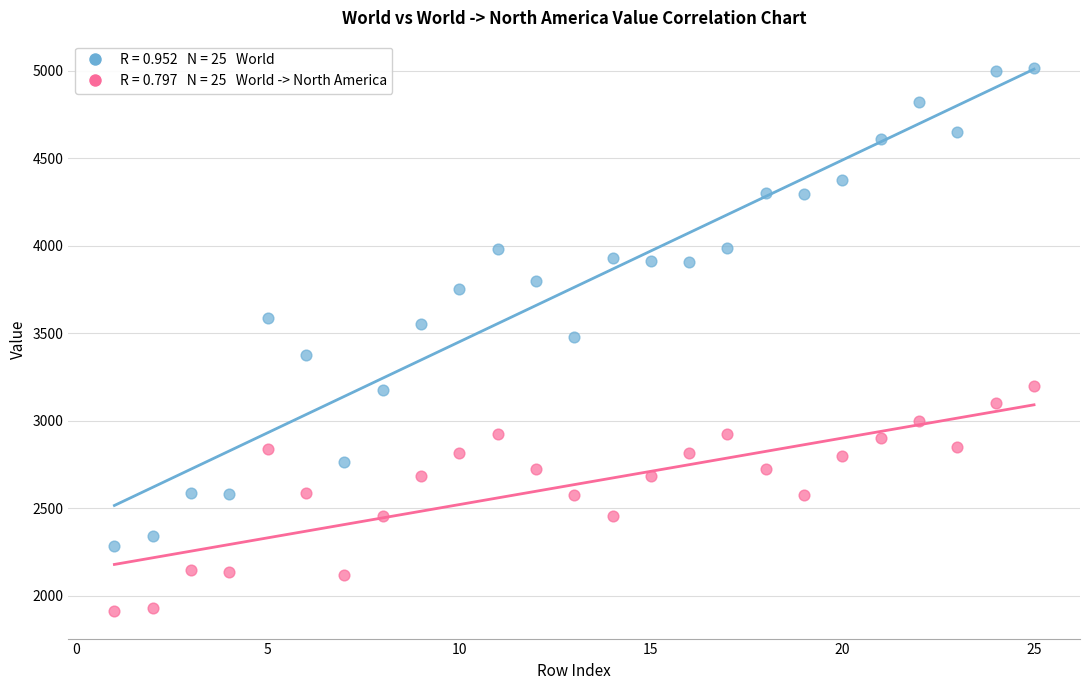

Across all data points, what is the range of Y values (max minus min)?

3106